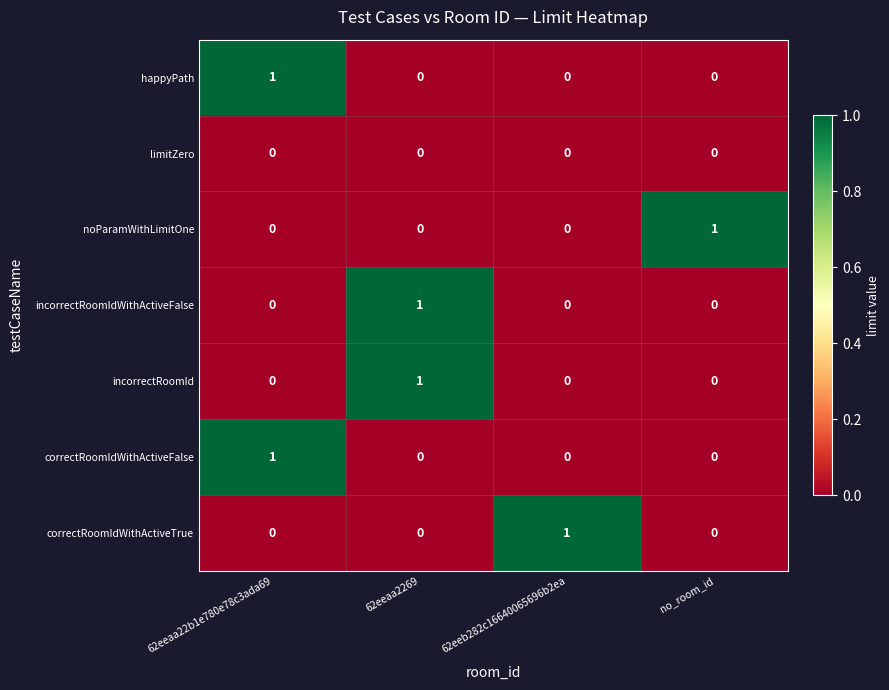

What is the spread (max minus min) of values at 62eeb282c16640065696b2ea?

1